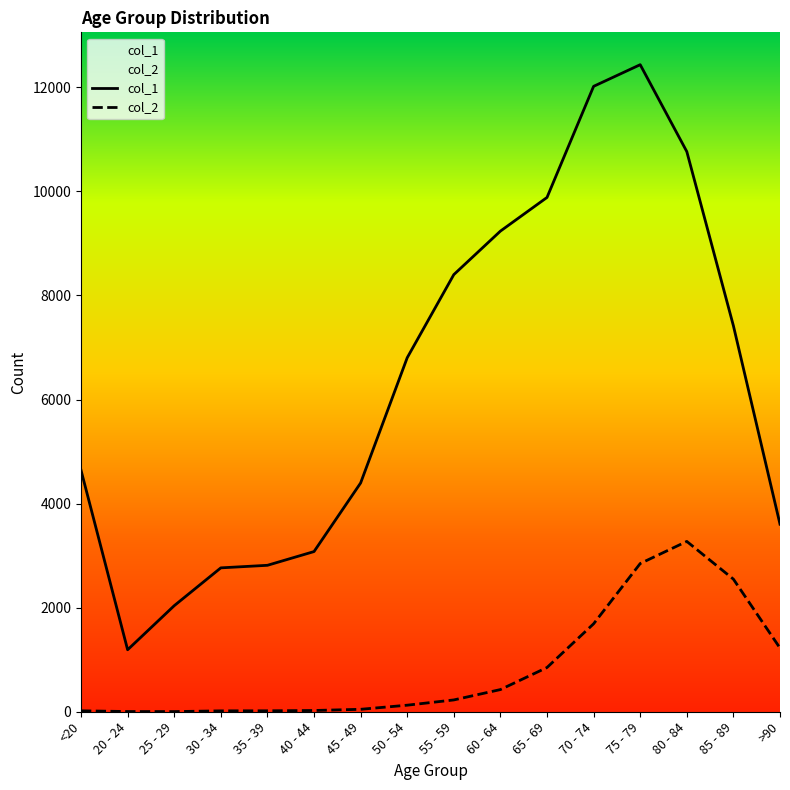

What is the difference between the maximum and minimum values in the col_1 series?

11243